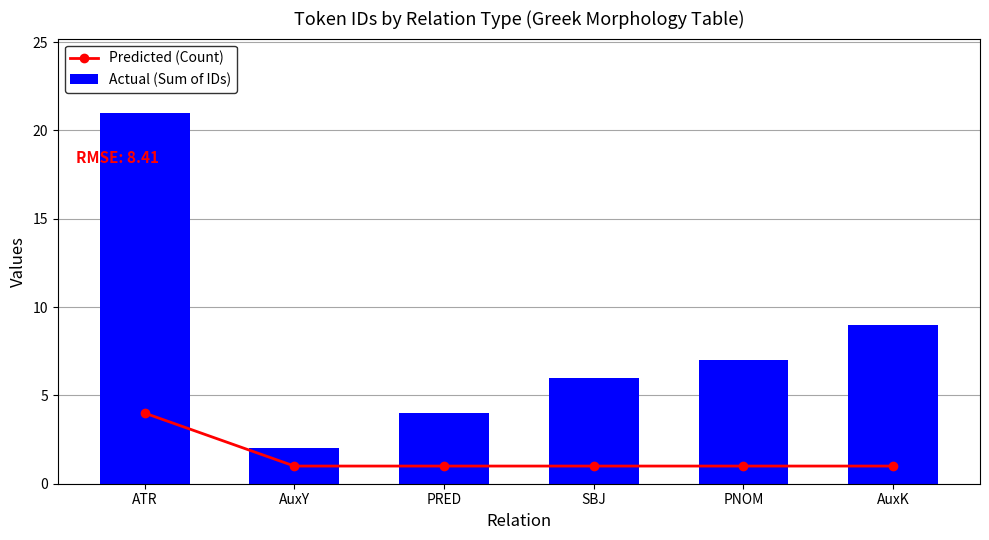

Which category has the lowest value in the Actual (Sum of IDs) series?

AuxY